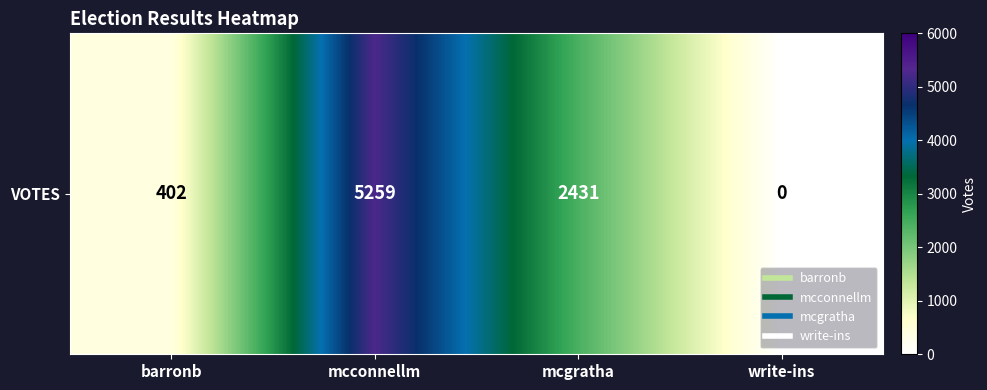

What is the maximum value shown in the chart?

5259